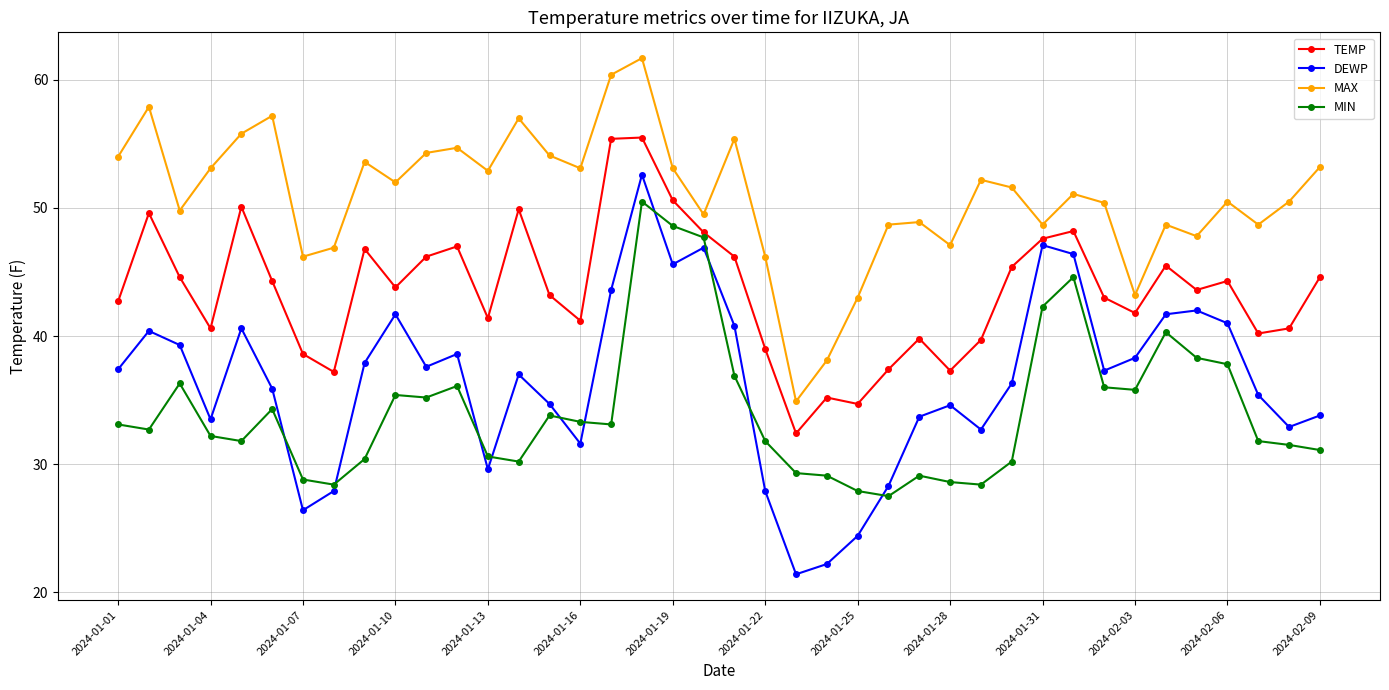

True or false: TEMP has more than 2 points higher than both neighbors.

True